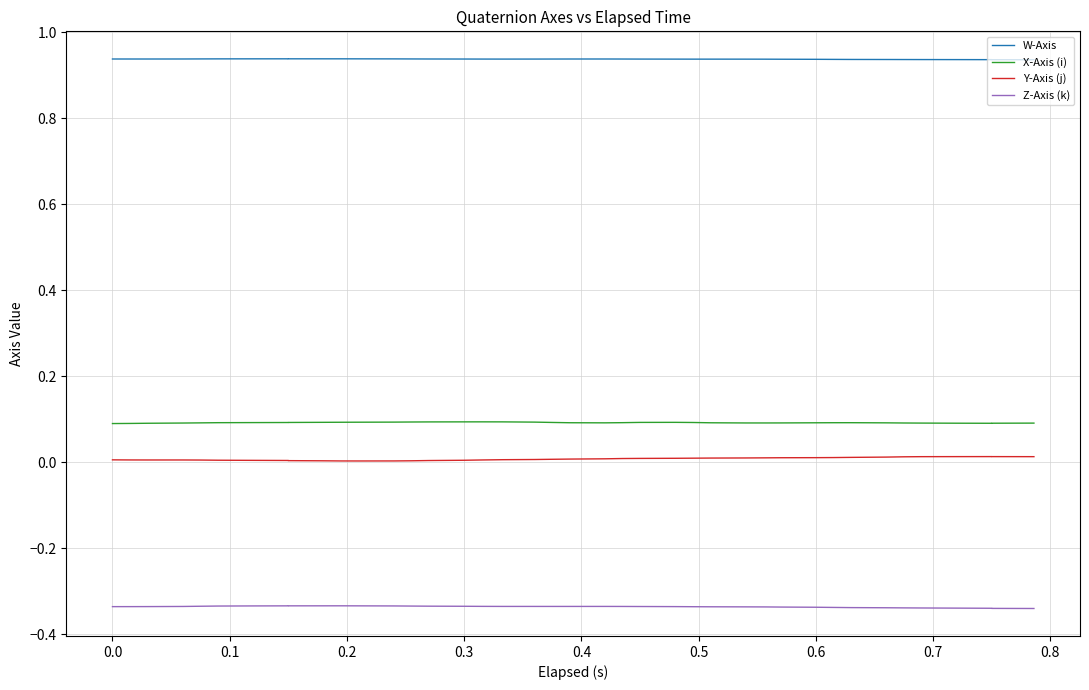

The value of Z-Axis (k) at 31 is -0.5. True or false?

False